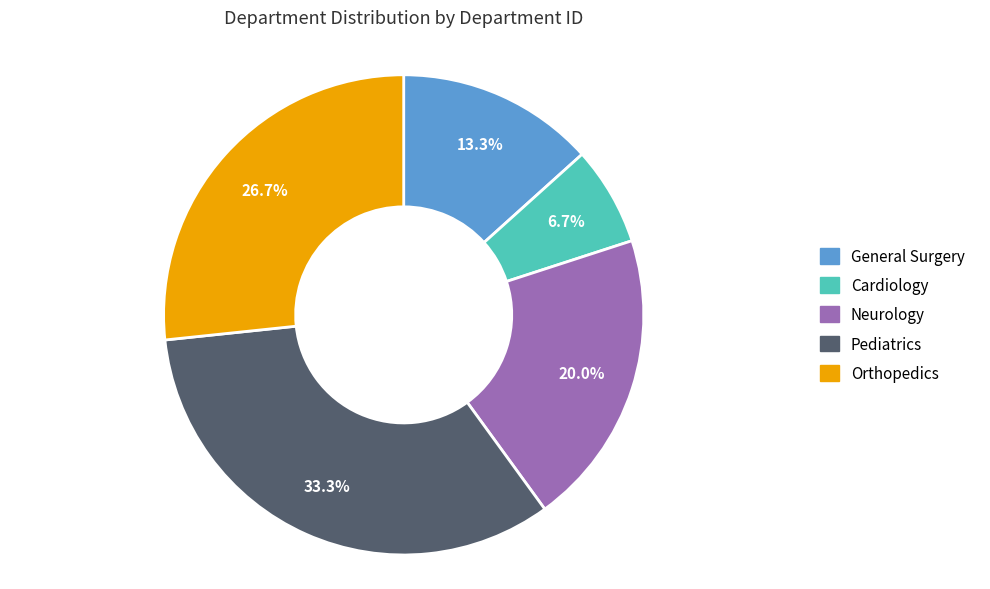

To the nearest percent, what portion does General Surgery represent?

13%